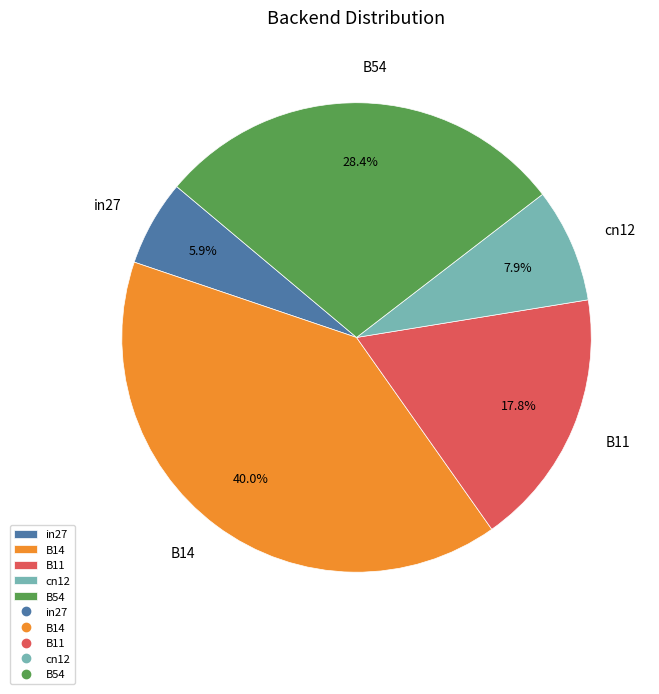

Which slice is the smallest?

in27